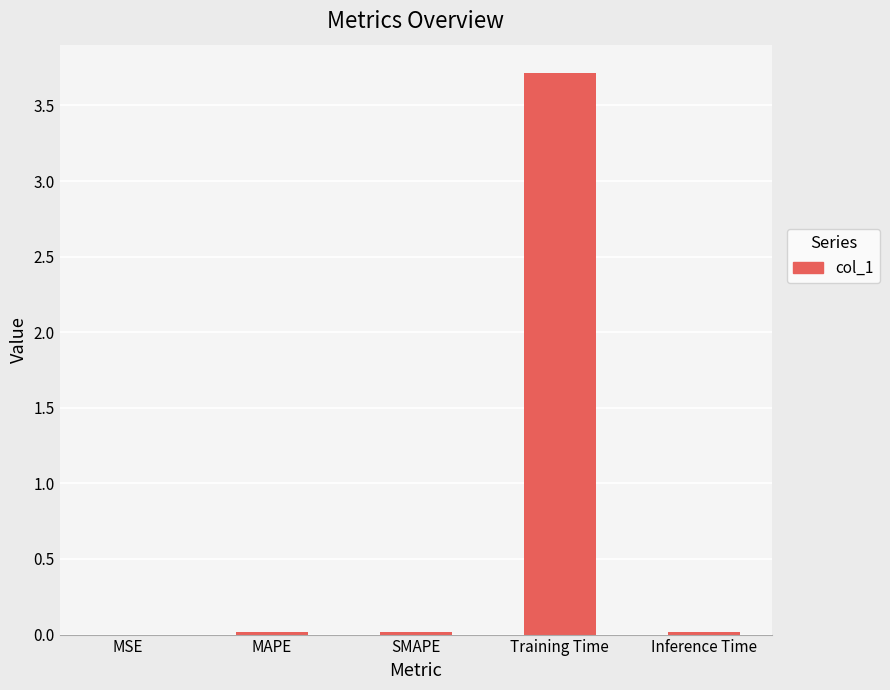

Read the value at Training Time.

3.7